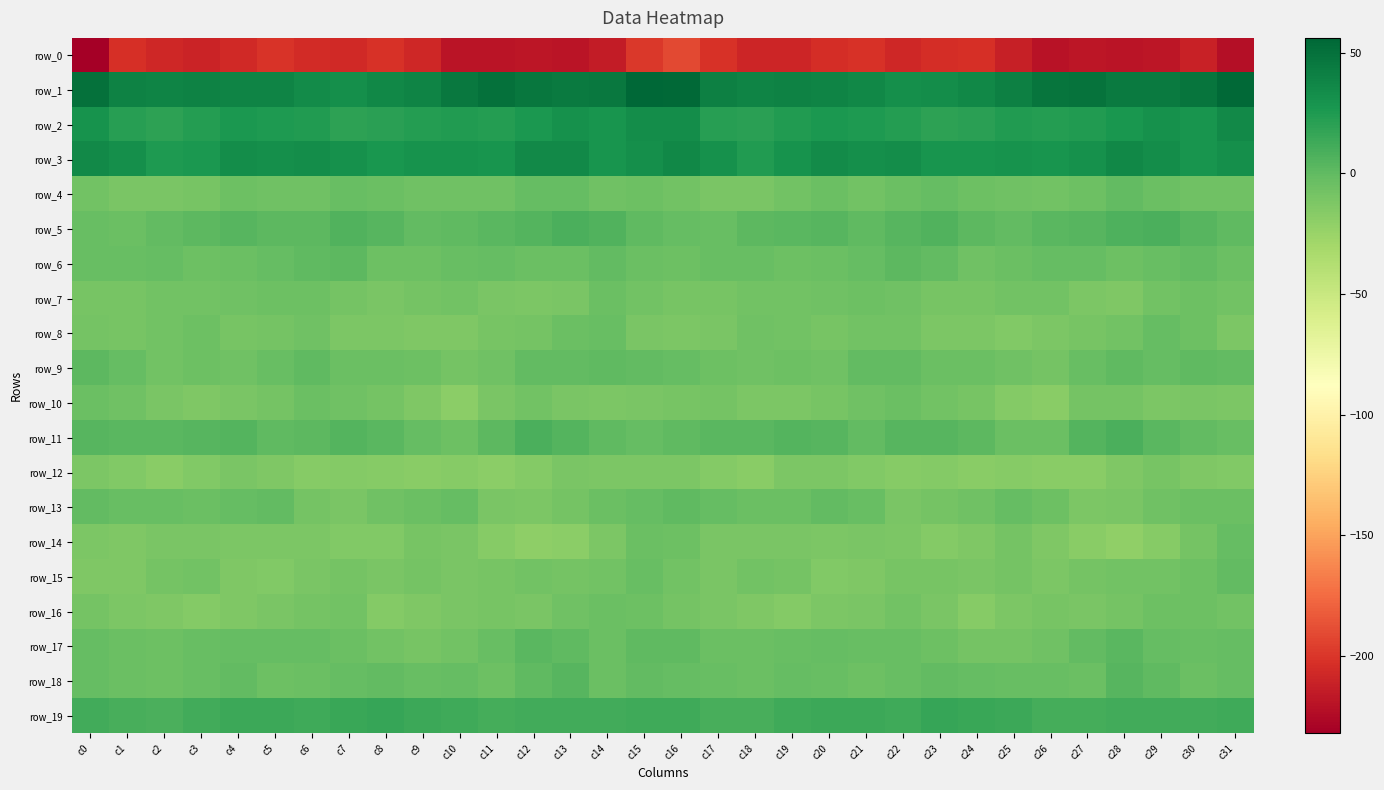

Between c8 and c21, which is larger?

c21